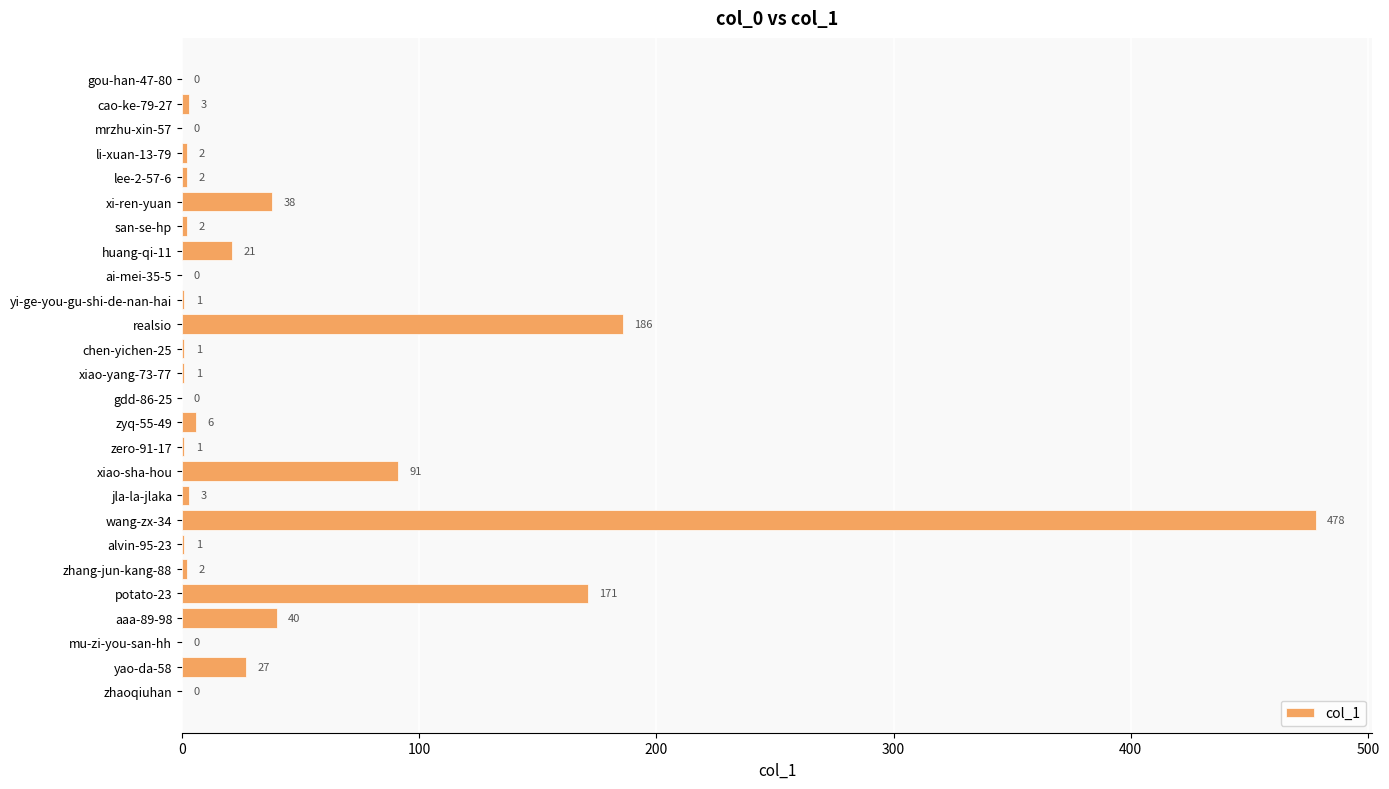

The chart shows a value of 38 at xi-ren-yuan. True or false?

True